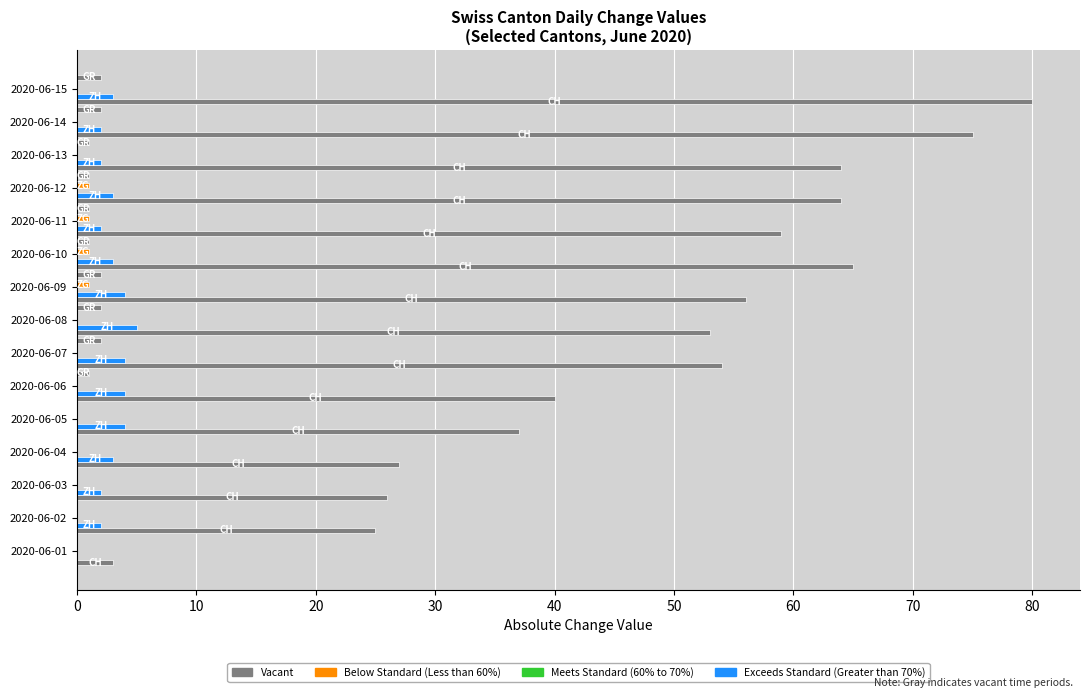

Is it true that ZG equals -0.4 at 2020-06-14?

False